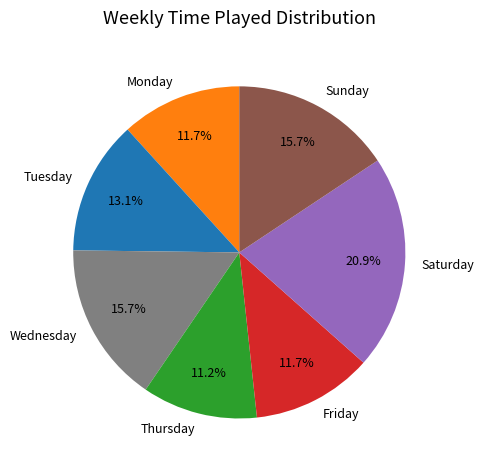

To the nearest percent, what is the average slice percentage?

14%